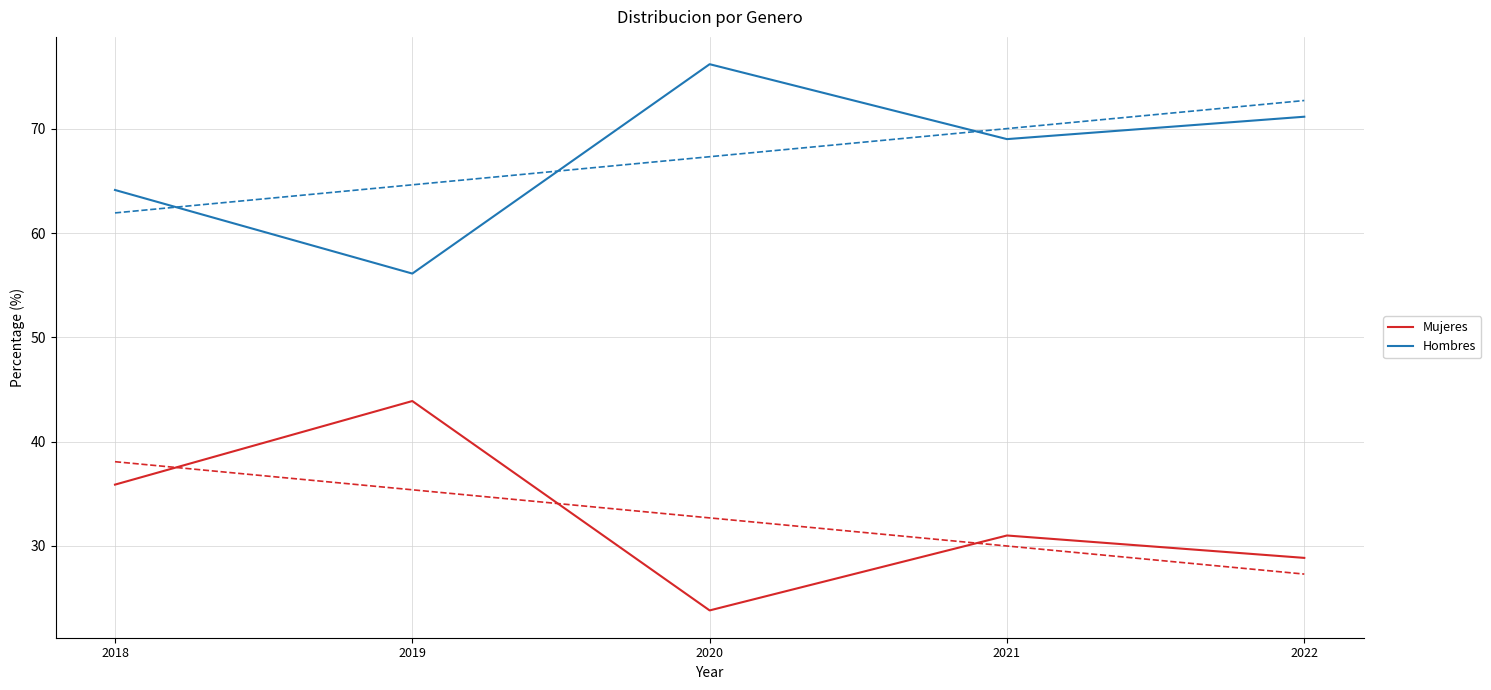

Reading left to right, list all the values displayed in this chart.

Mujeres: 35.9	43.9	23.8	31.0	28.9
Hombres: 64.1	56.1	76.2	69.0	71.1